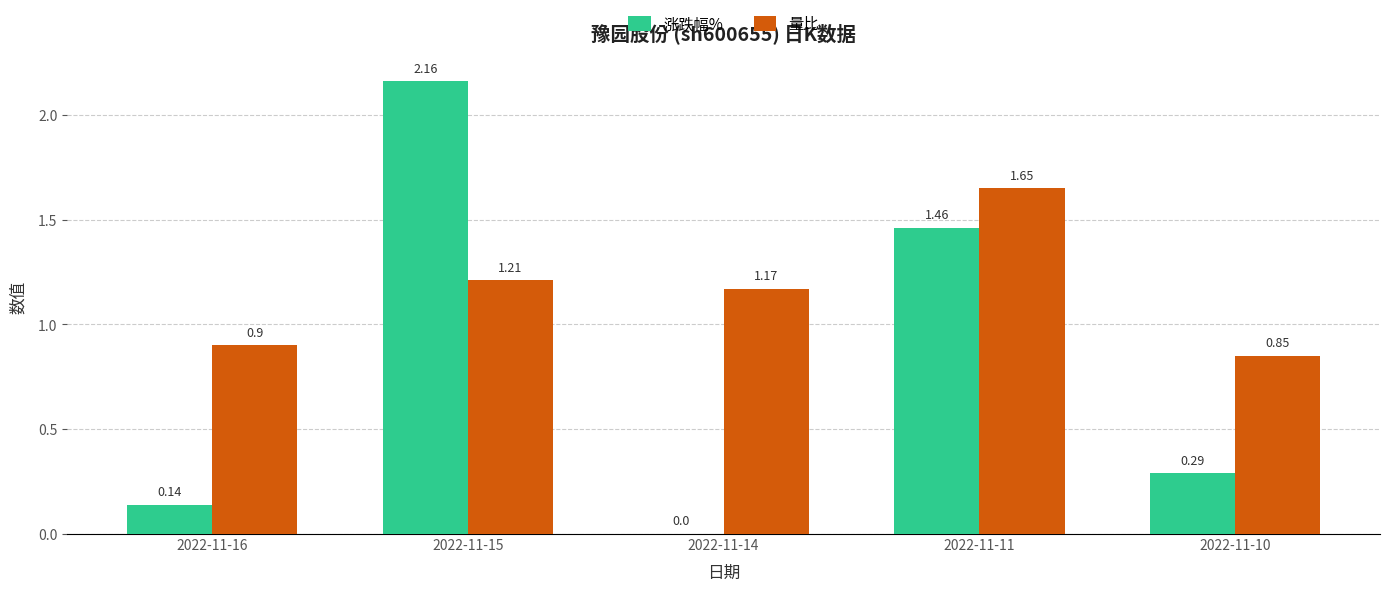

Which series changed the most between 2022-11-16 and 2022-11-15?

涨跌幅%